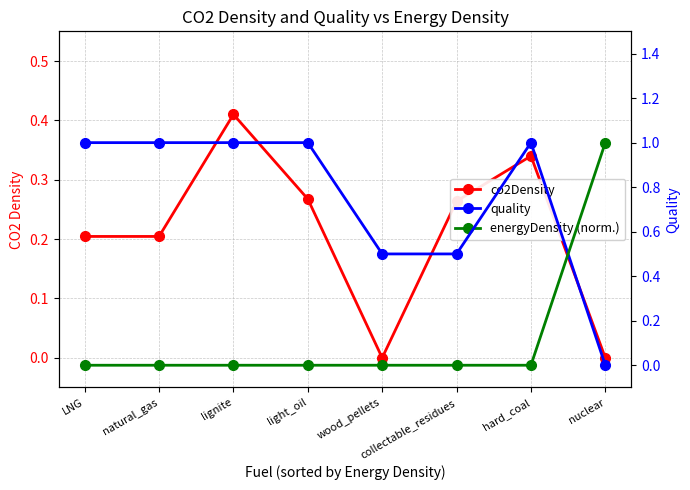

What are all the series names shown in the legend?

co2Density, quality, energyDensity (norm.)